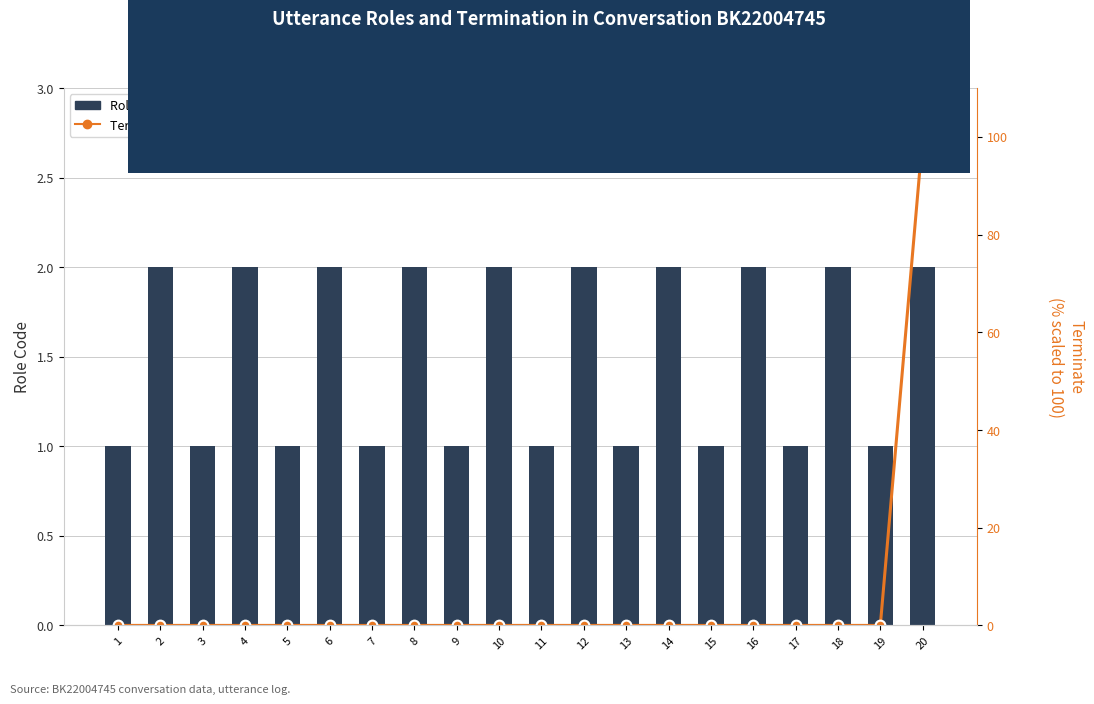

Between 1 and 6, which series saw the biggest shift?

Role (1=질문자, 2=전문가)